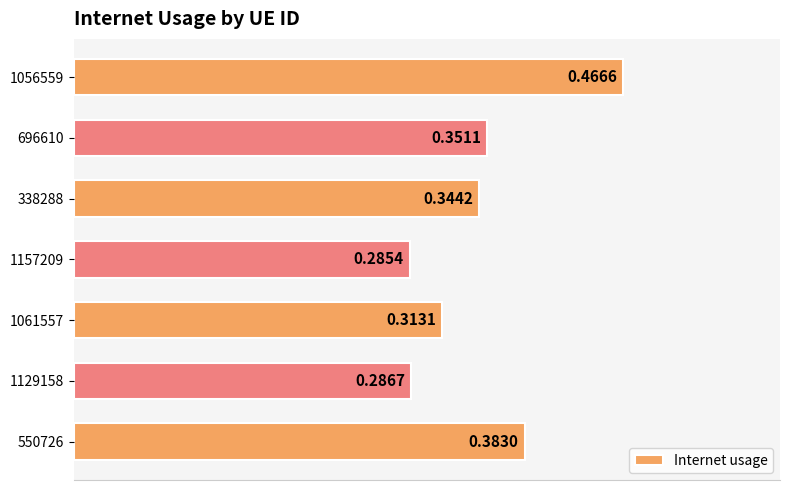

What is the sum of all values?

2.4